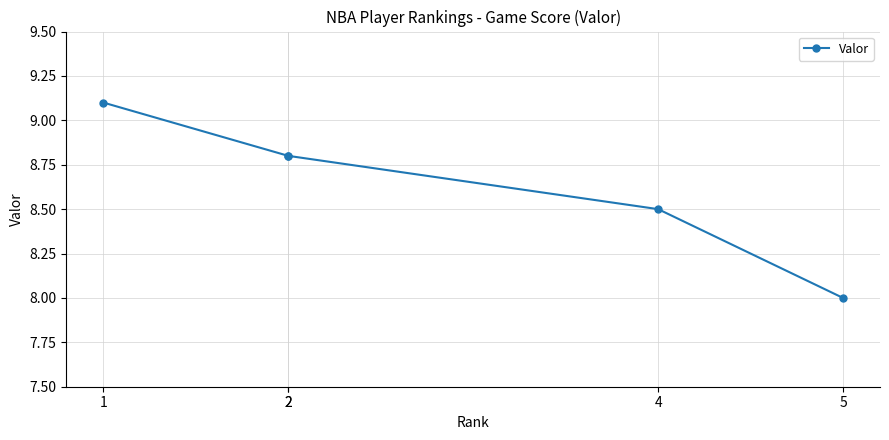

Which label corresponds to the smallest value in the chart?

5